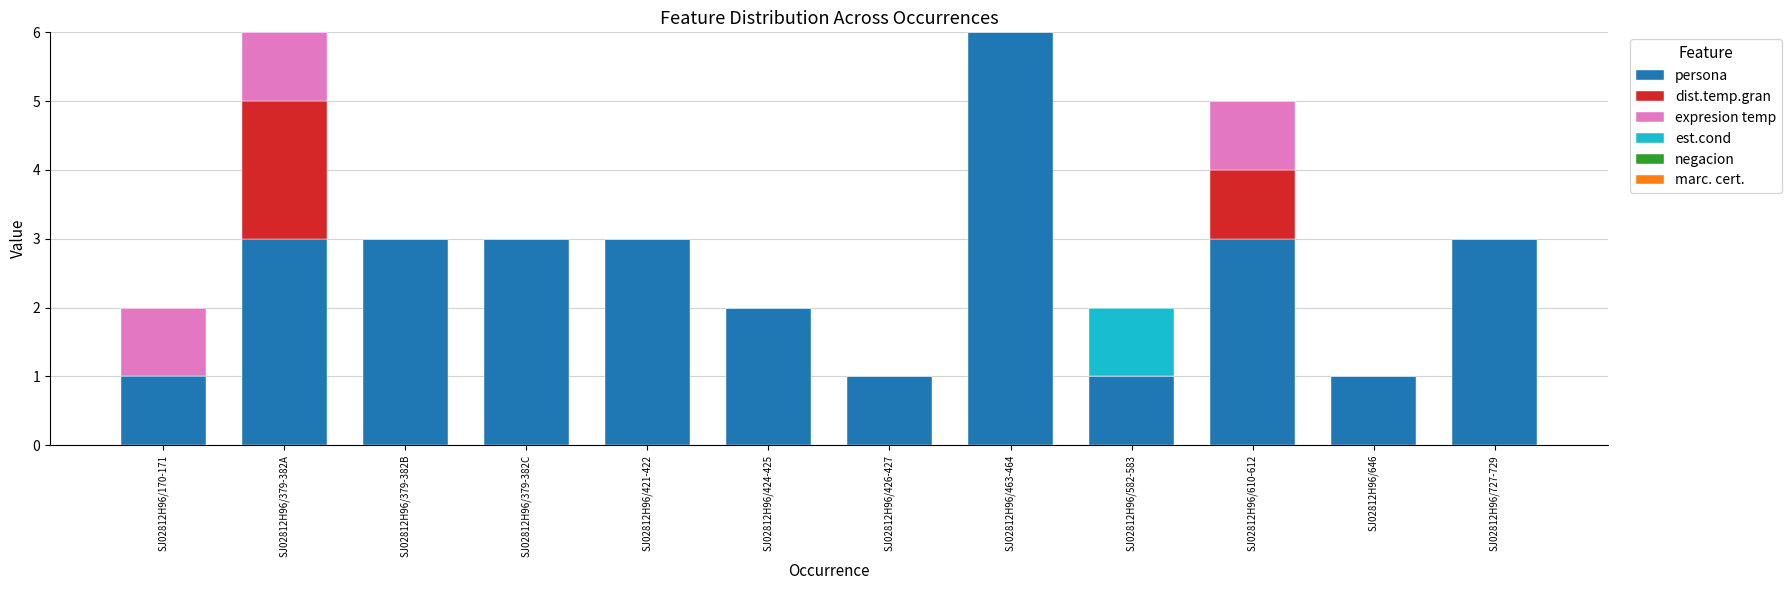

What is the total value across all series at SJ02812H96/379-382B?

3